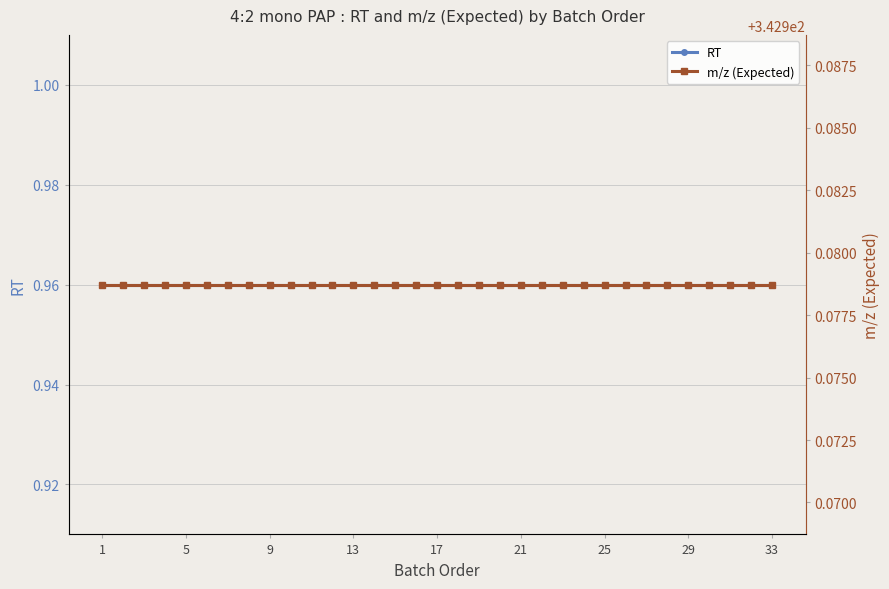

At which category is the sum across all series the highest?

1